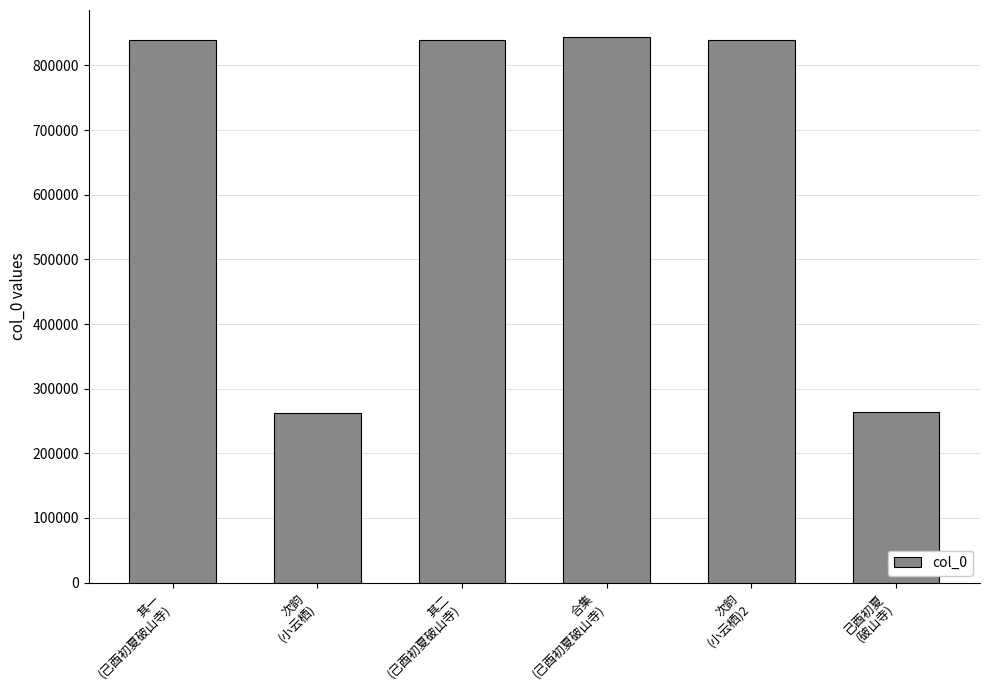

At which label is the value closest to 553304?

次韵
(小云栖)2